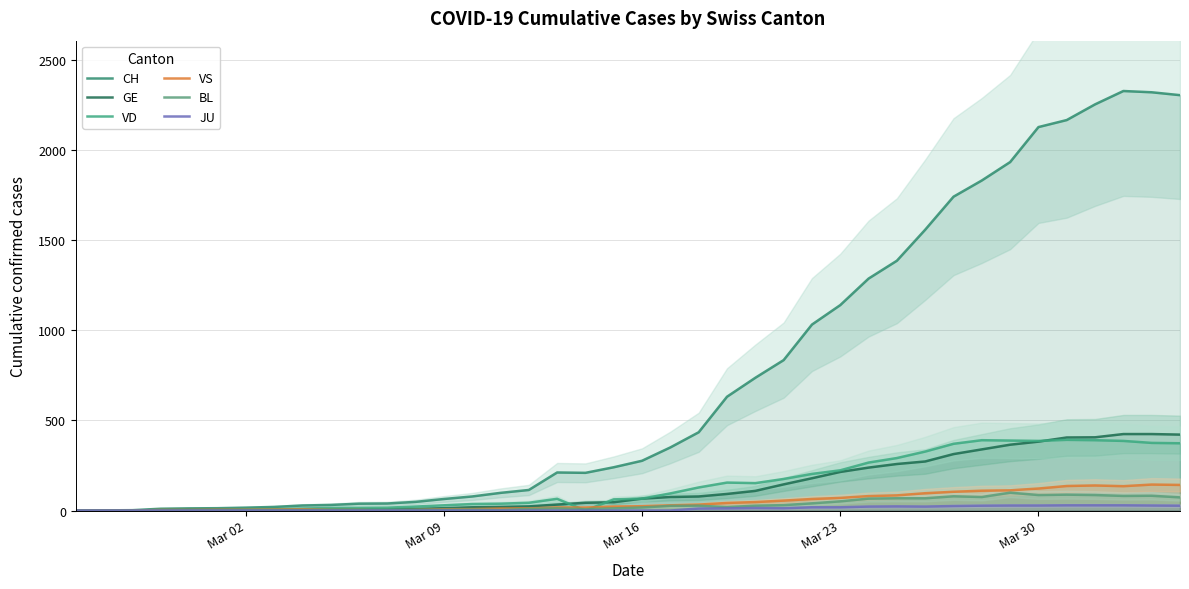

In CH, how many points are lower than both neighbors (excluding endpoints)?

1